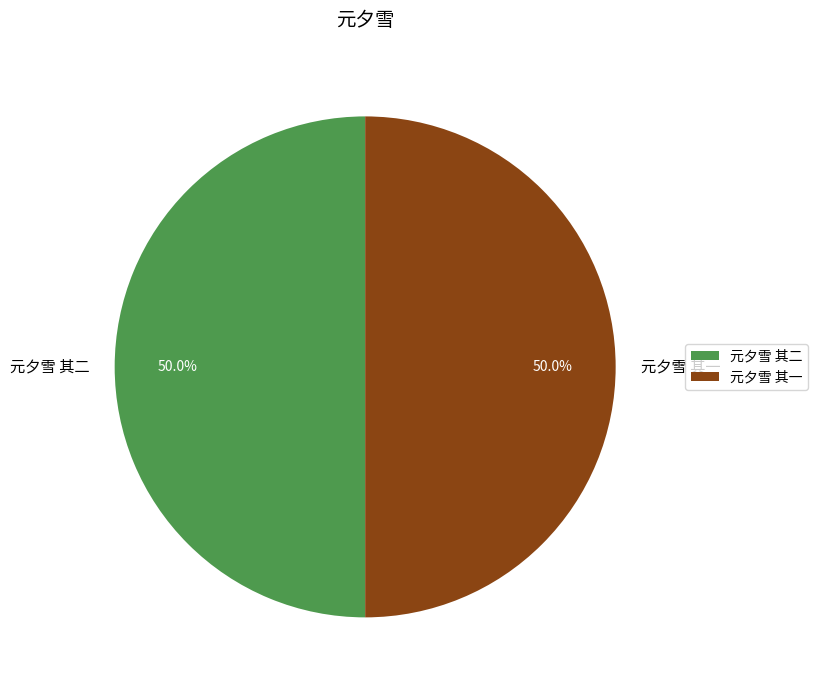

To the nearest percent, what is the combined percentage of 元夕雪 其二 and 元夕雪 其一?

100%